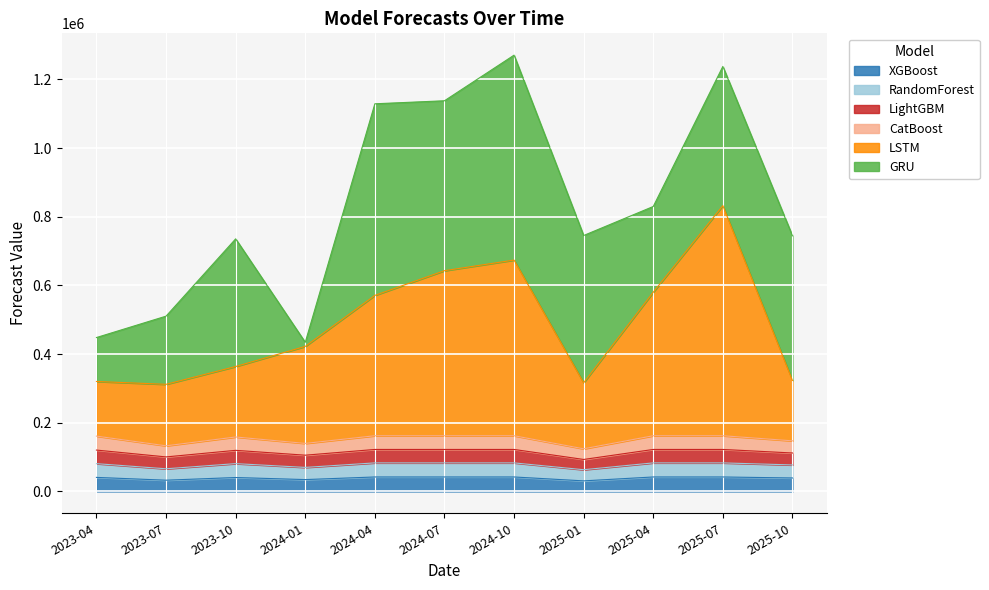

What is the lowest value of the XGBoost series?

30827.8